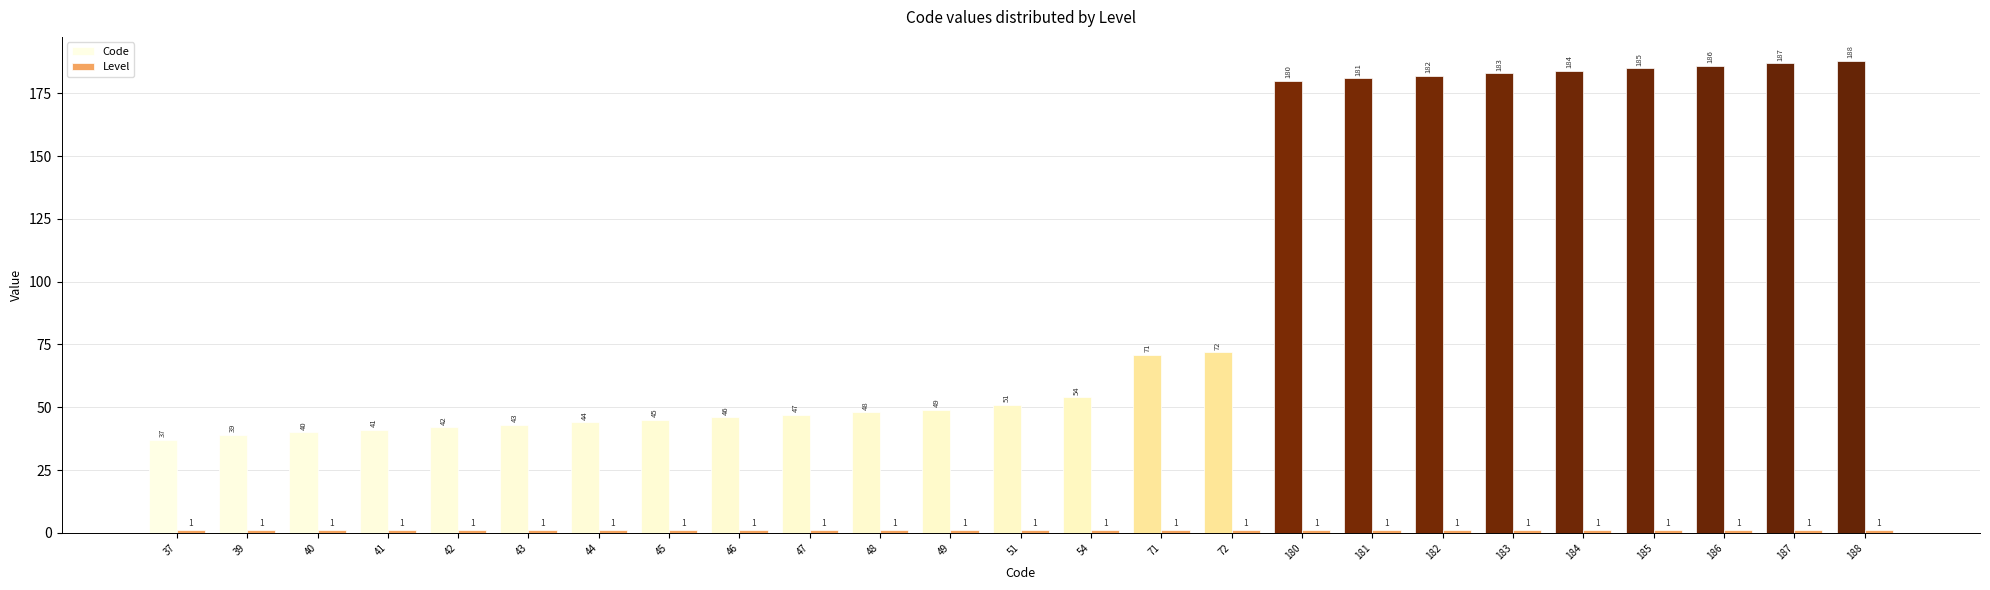

What is the sum of all Code values?

2425